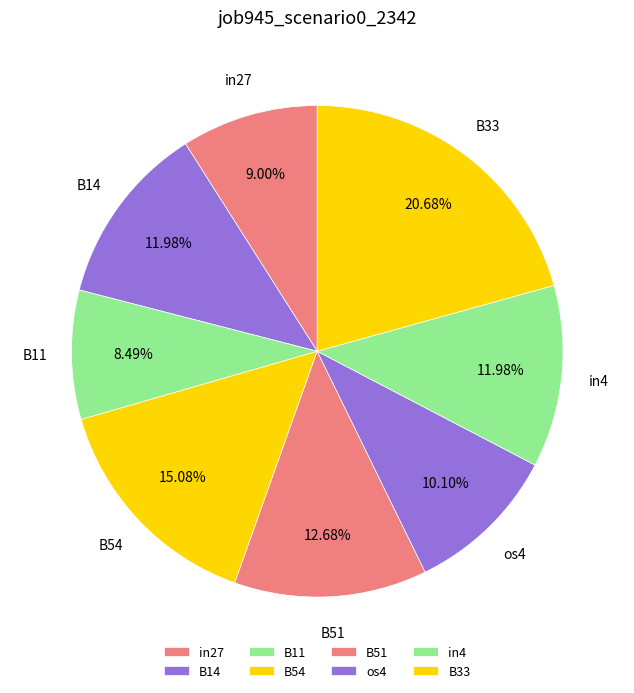

To the nearest percent, what percentage of the pie is in4?

12%